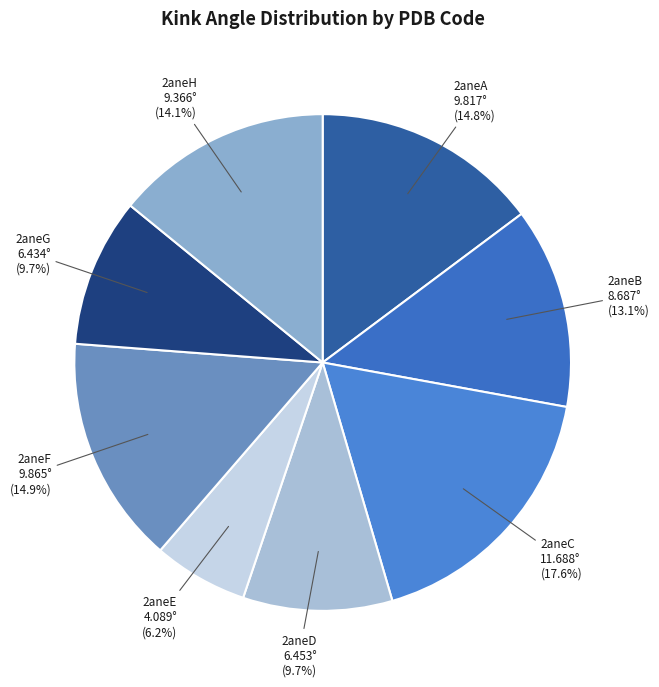

What is the ratio of the value at 2aneC to the value at 2aneB?

1.3